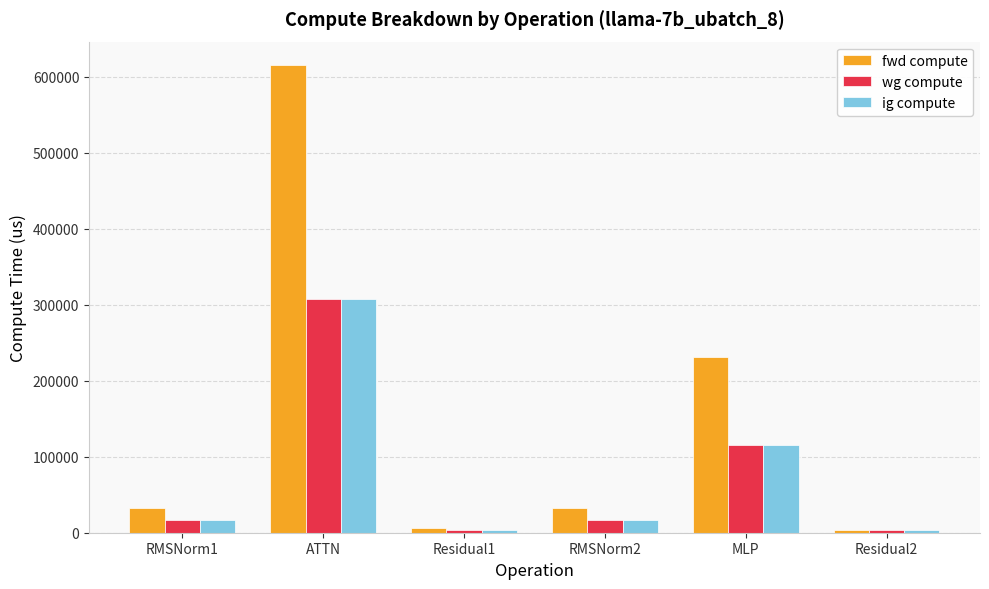

What is the spread (max minus min) of values at ATTN?

307828.4